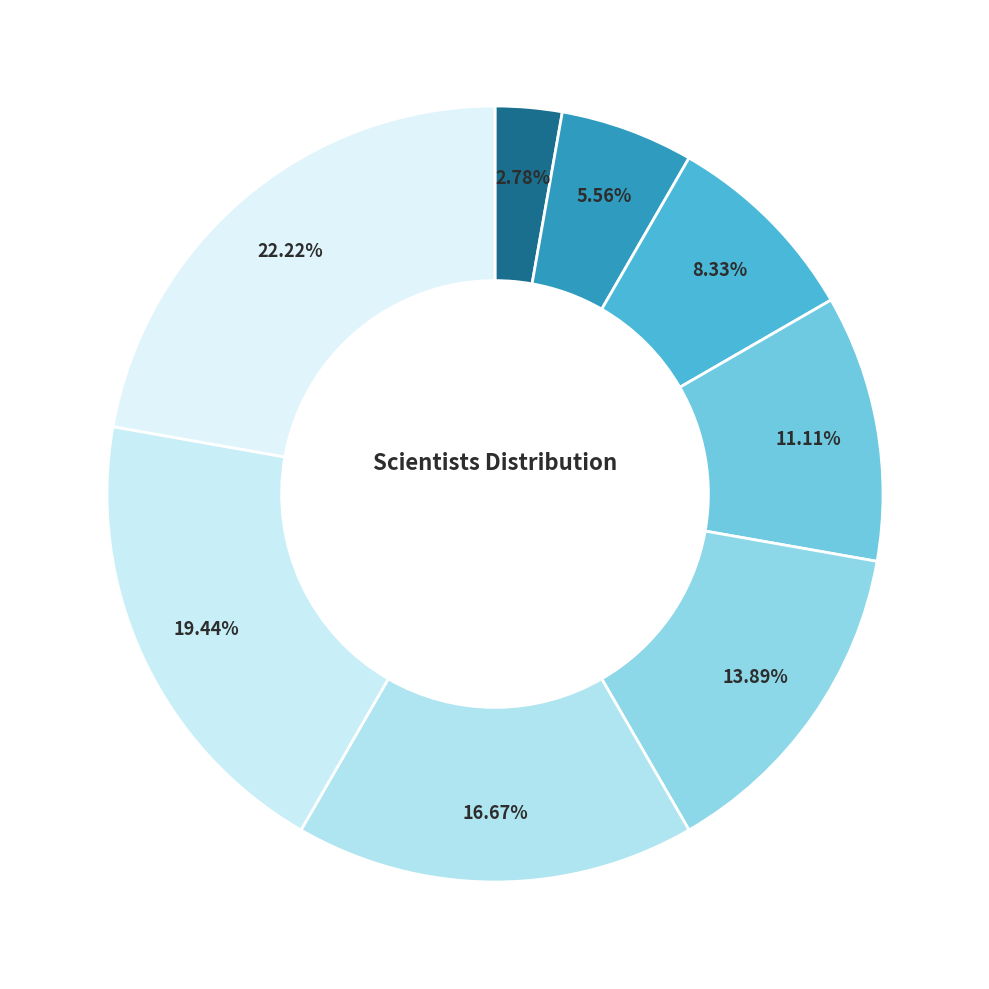

How many segments does this pie chart have?

8